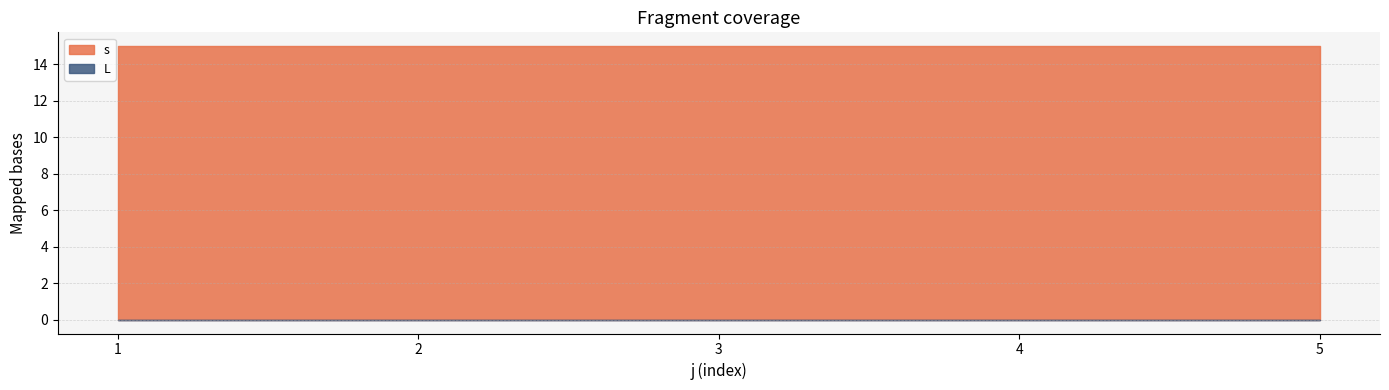

True or false: L and s cross at least once.

False